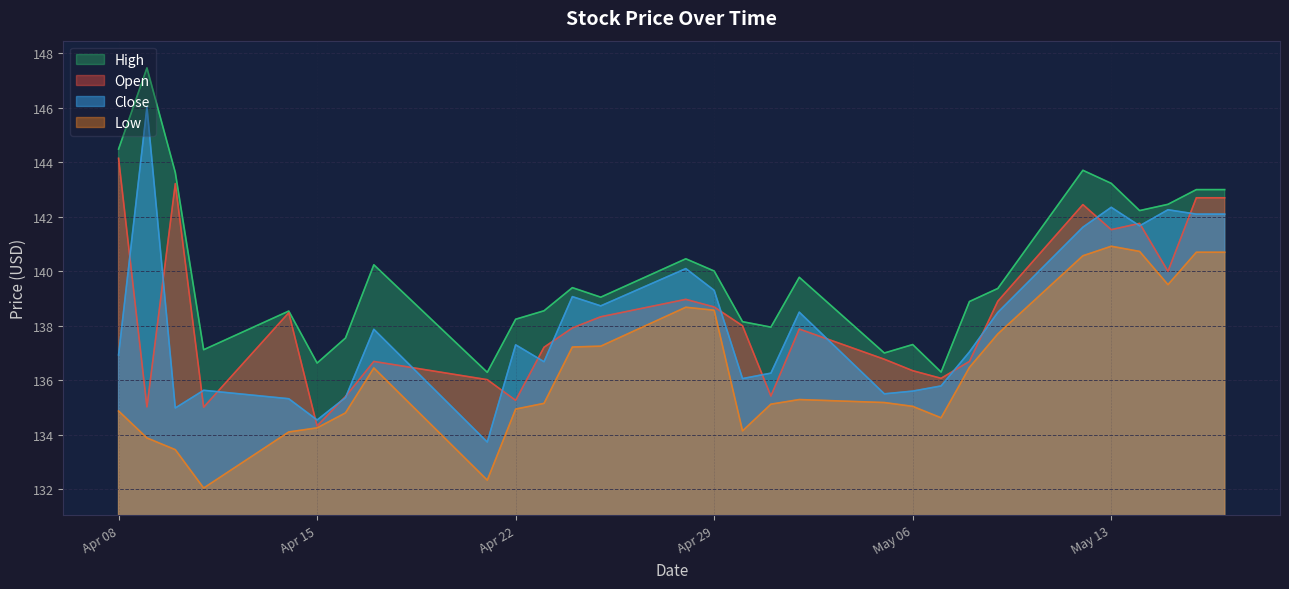

What are all the series names shown in the legend?

High, Open, Close, Low